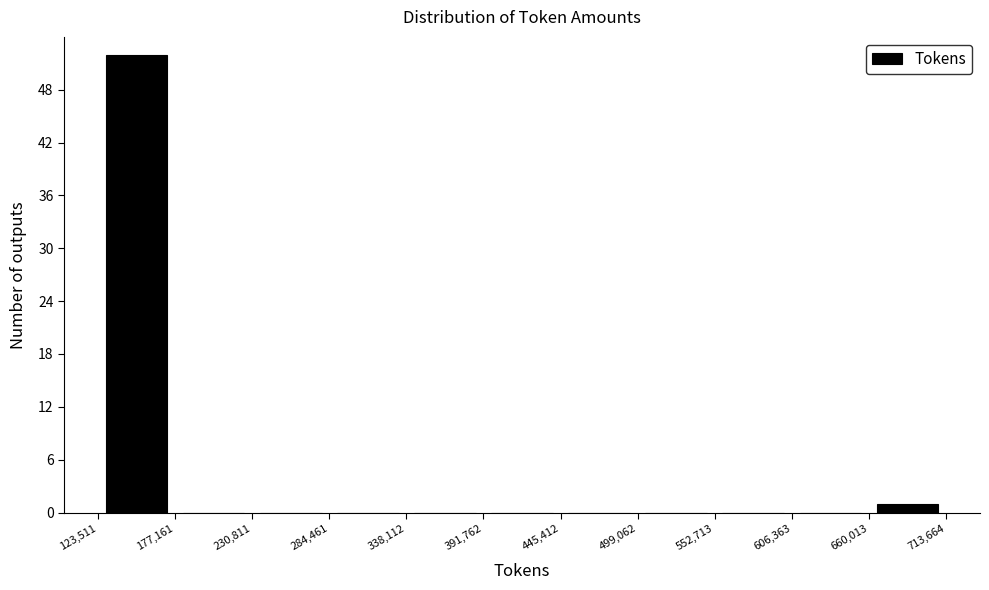

What is the height of the bar covering 123,511 to 177,161 on the x-axis? The values are not printed on the chart, so give them approximately, as read against the axis.

52